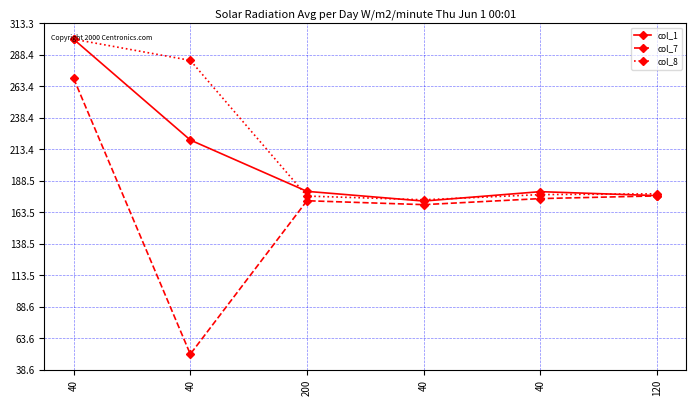

How many lines are shown in the chart?

3